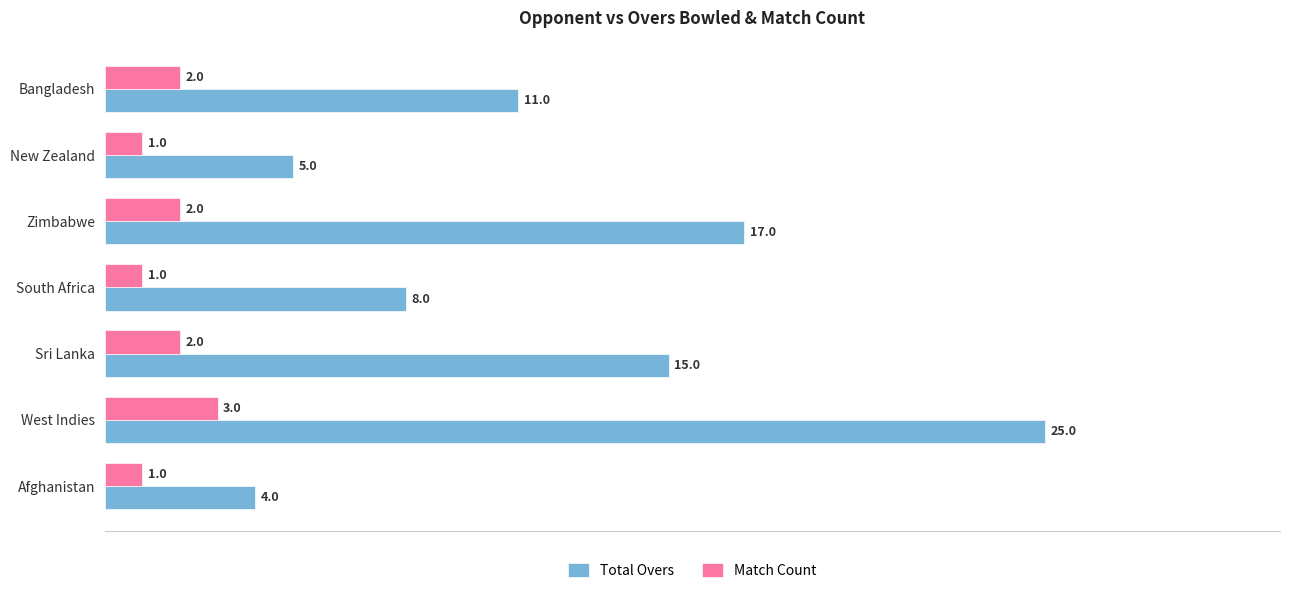

Count the Match Count values in the range 1 to 2.

6